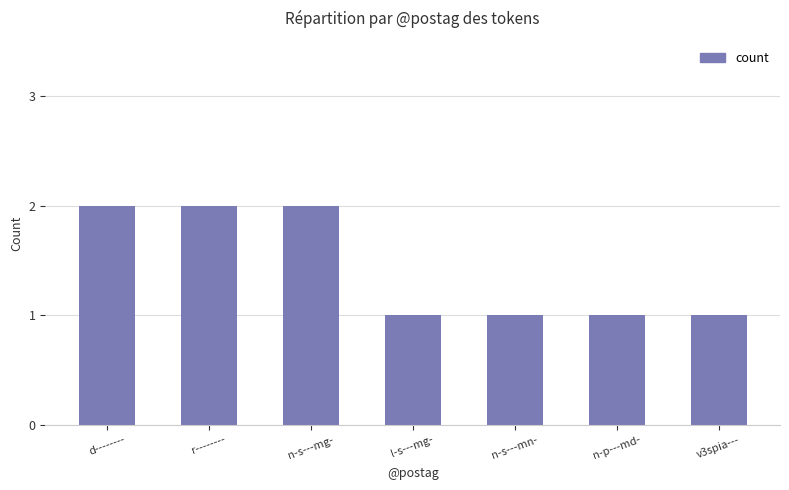

Between n-p---md- and r--------, which is larger?

r--------